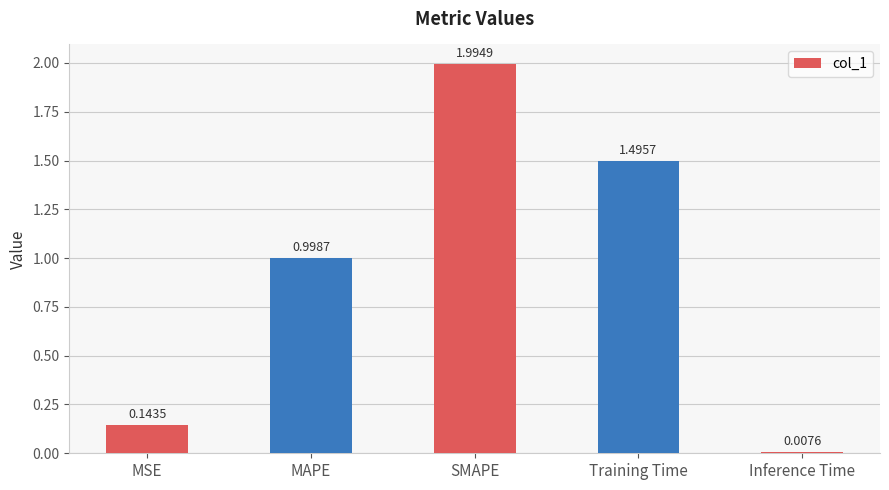

What is the change in value from MSE to Training Time?

+1.4